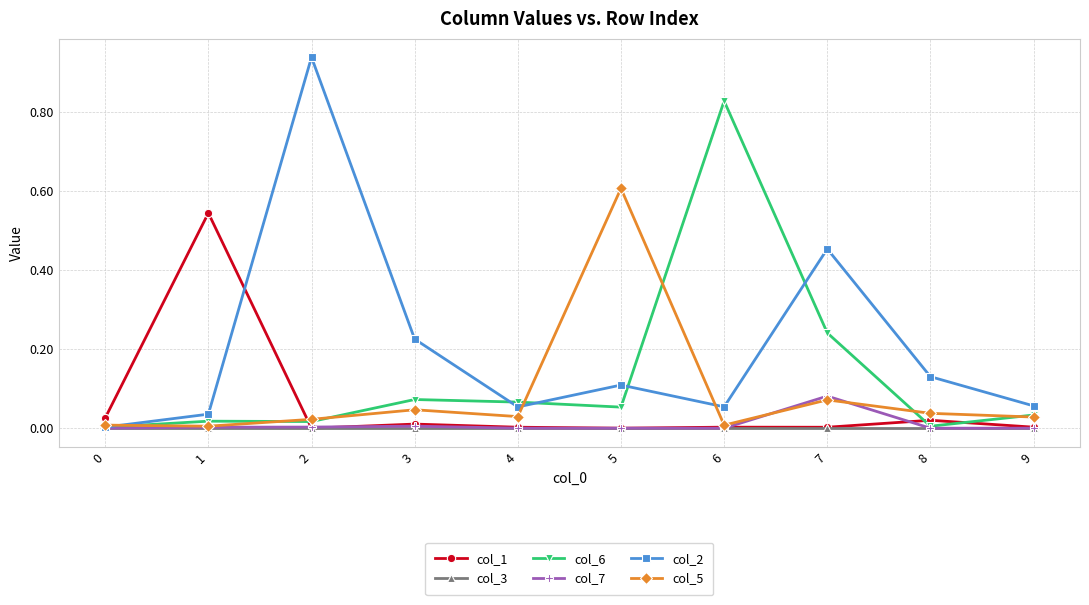

At which category is the sum across all series the highest?

2